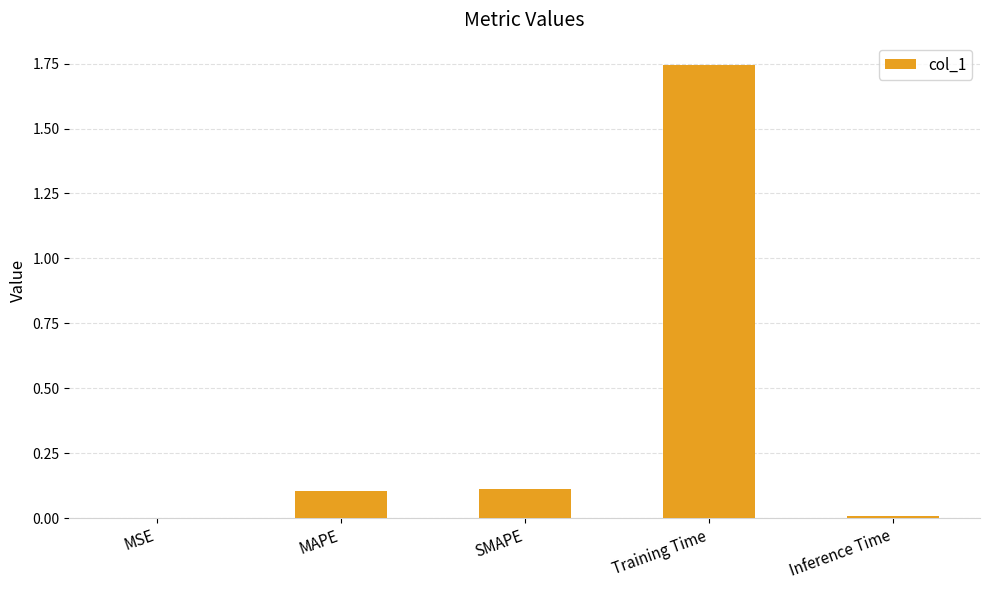

Which has a higher value, Training Time or Inference Time?

Training Time